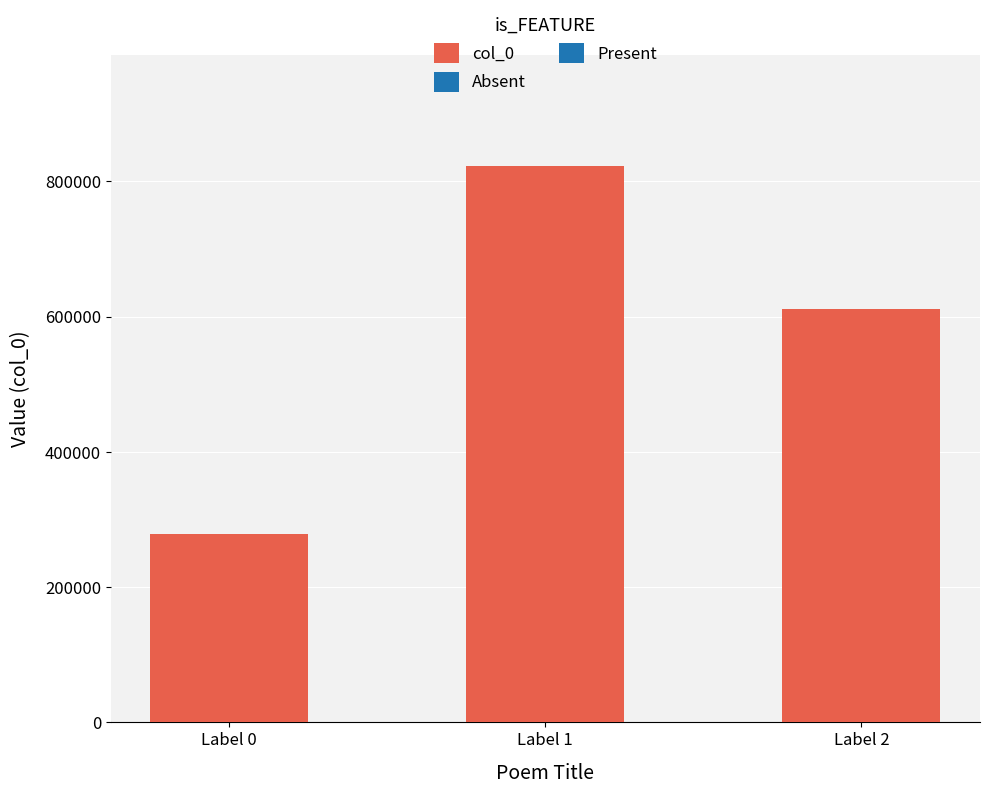

What is the difference between the second highest and minimum values?

332750